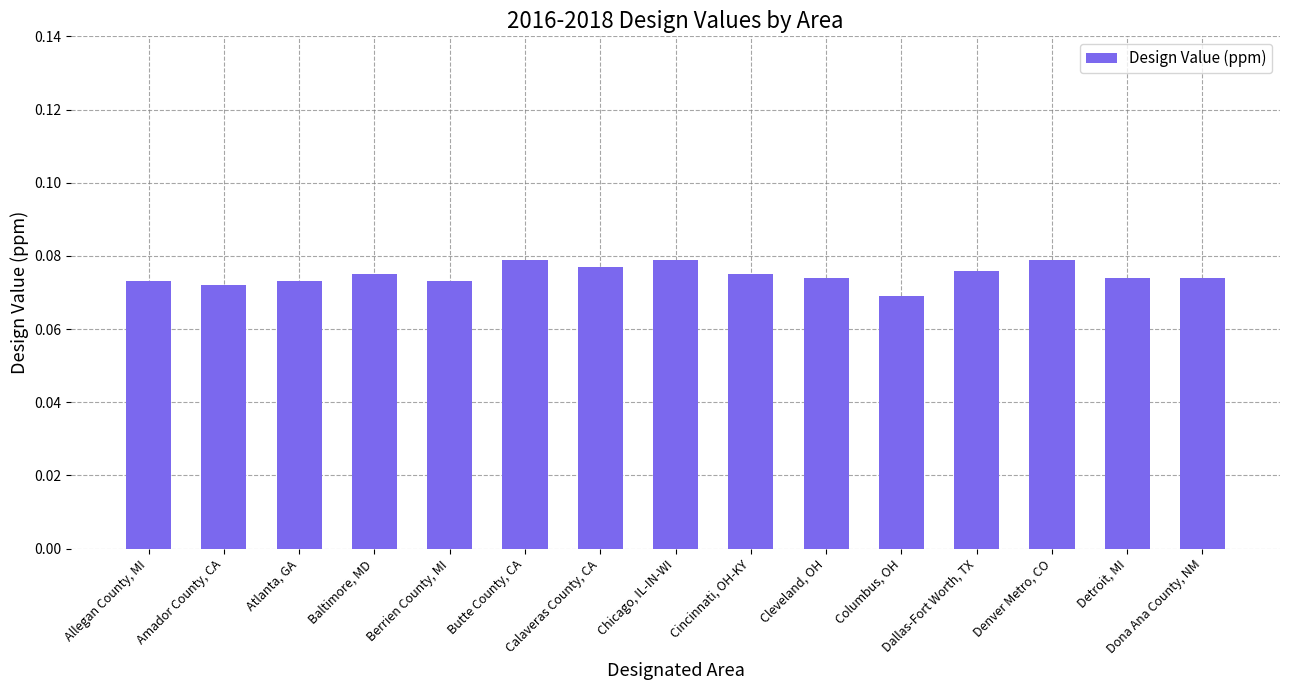

True or false: the data shows 0.0 at Columbus, OH.

False